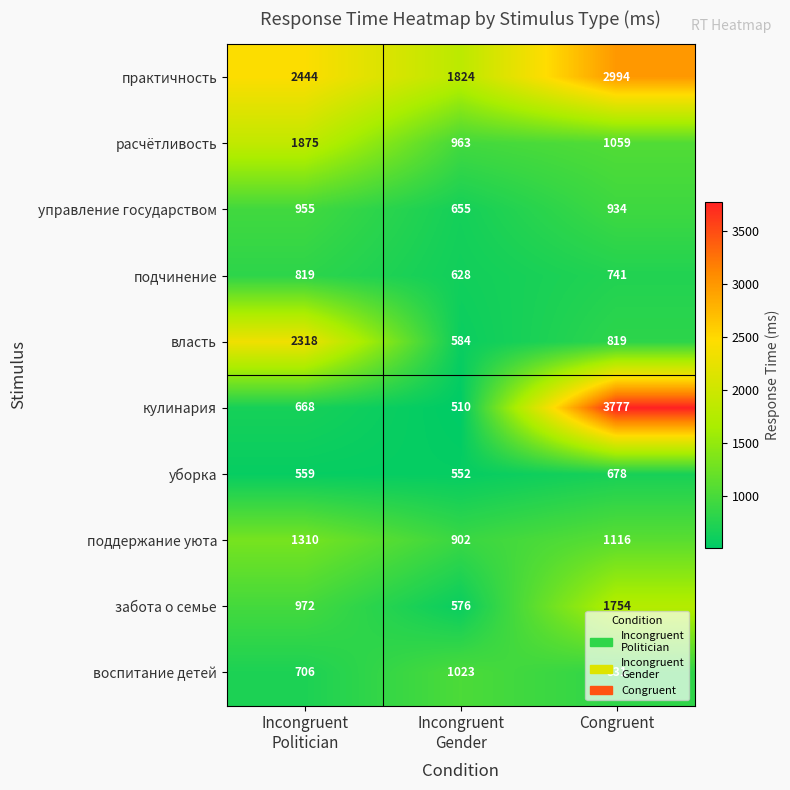

How many categories are shown in the chart?

3